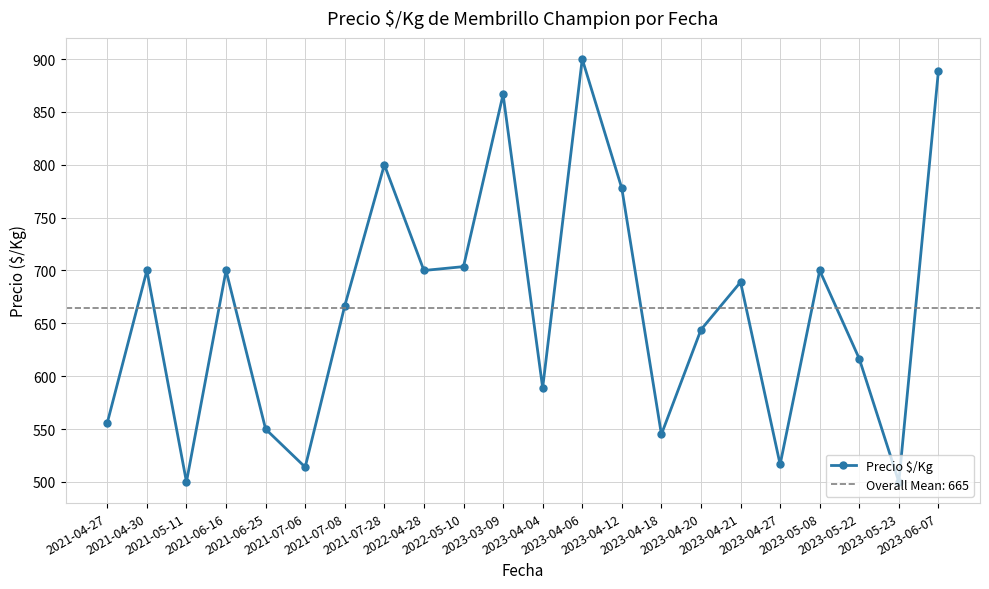

What is the ratio of the value at 2023-04-21 to the value at 2023-04-18?

1.3